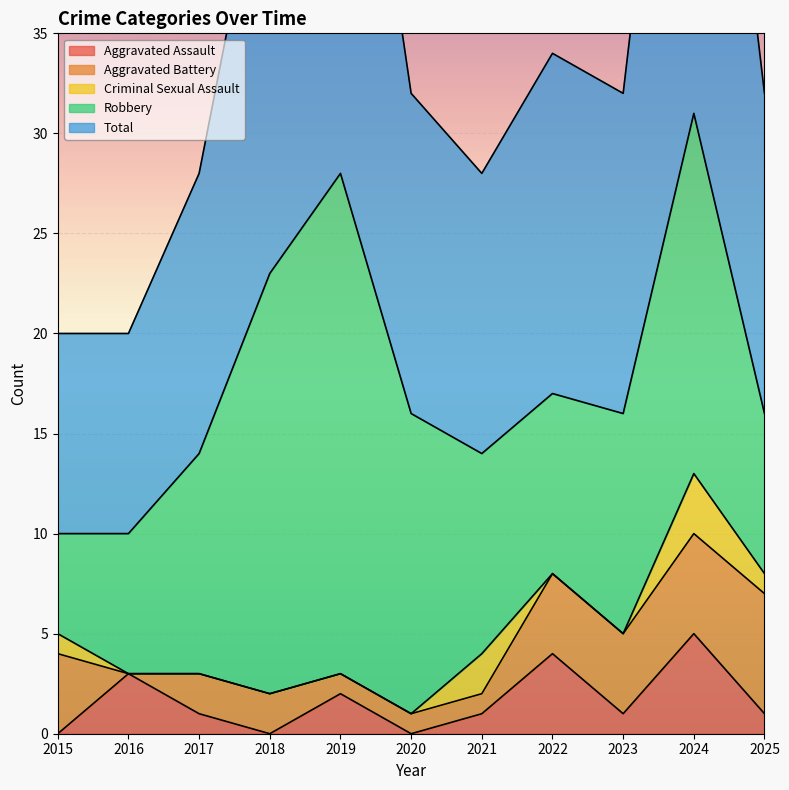

True or false: Aggravated Assault and Robbery cross at least once.

False